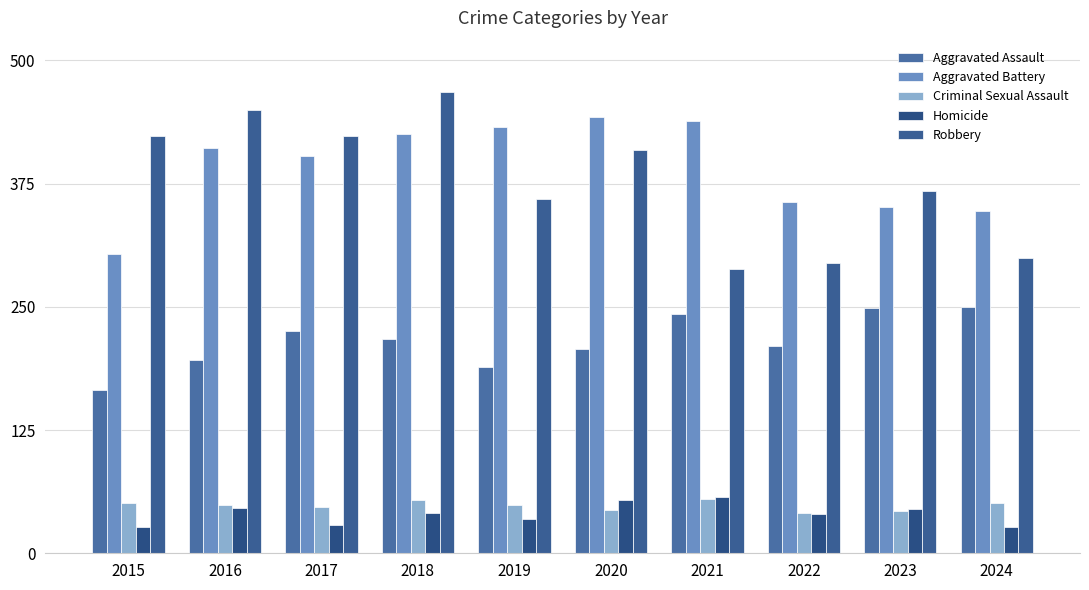

What are all the series names shown in the legend?

Aggravated Assault, Aggravated Battery, Criminal Sexual Assault, Homicide, Robbery